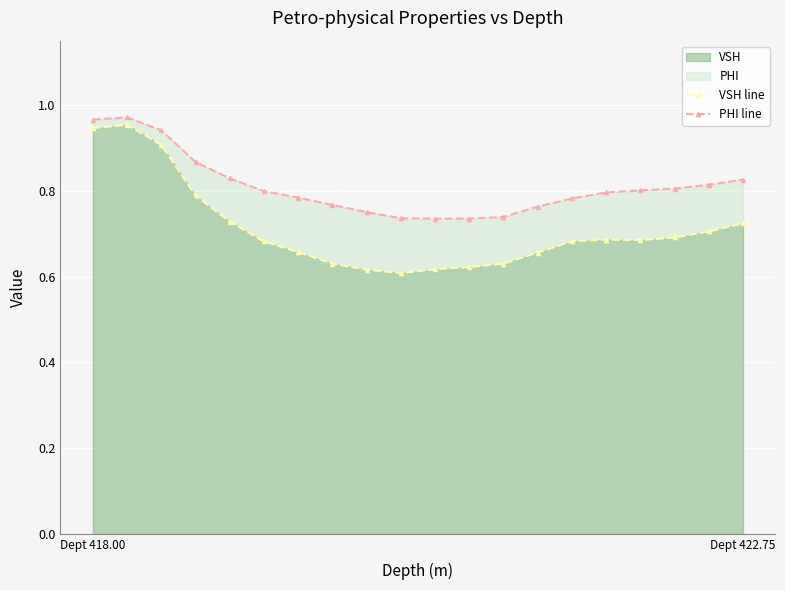

True or false: PHI line and VSH line cross at least once.

False